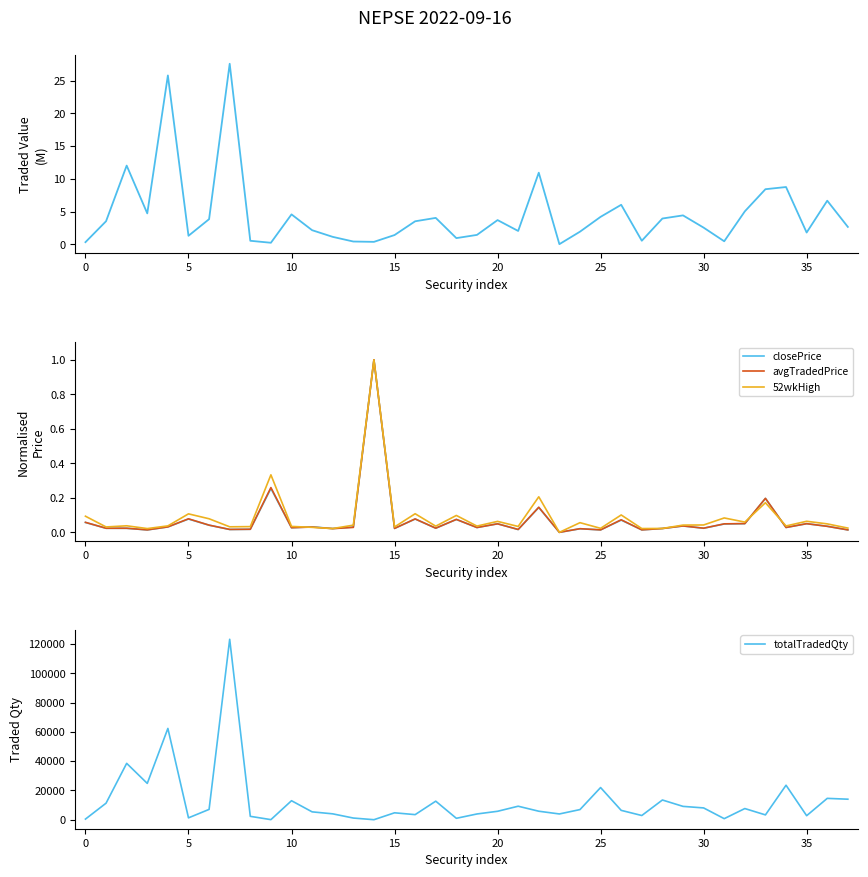

What is the approximate value of totalTradedValue at 34?

8.8